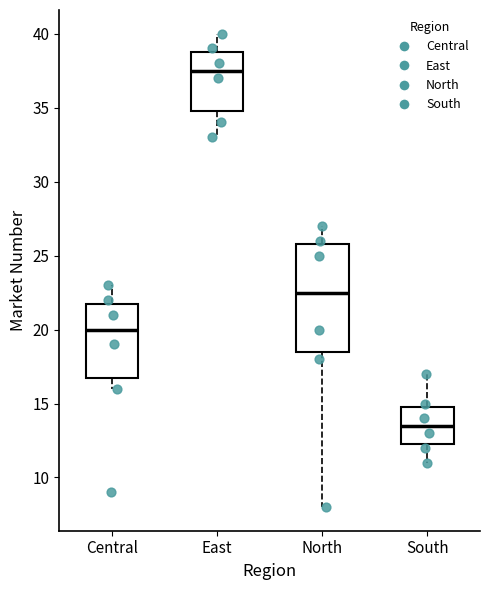

Which box has the lowest median line?

South